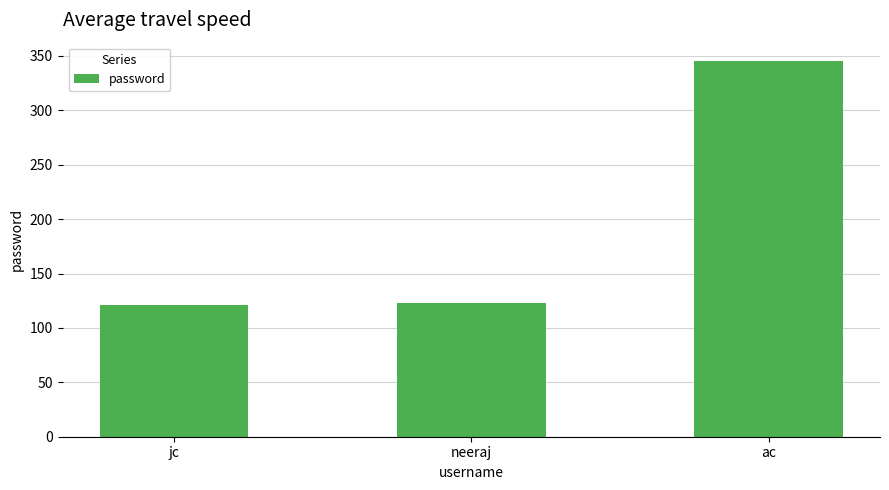

Which label corresponds to the largest value in the chart?

ac